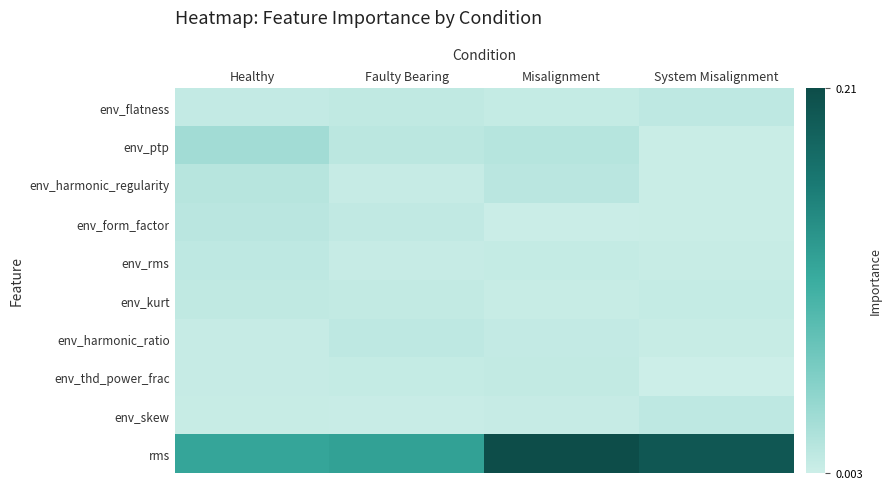

Reading right to left, list all the values displayed in this chart.

env_flatness: System Misalignment=0.0	Misalignment=0.0	Faulty Bearing=0.0	Healthy=0.0
env_ptp: System Misalignment=0.0	Misalignment=0.0	Faulty Bearing=0.0	Healthy=0.0
env_harmonic_regularity: System Misalignment=0.0	Misalignment=0.0	Faulty Bearing=0.0	Healthy=0.0
env_form_factor: System Misalignment=0.0	Misalignment=0.0	Faulty Bearing=0.0	Healthy=0.0
env_rms: System Misalignment=0.0	Misalignment=0.0	Faulty Bearing=0.0	Healthy=0.0
env_kurt: System Misalignment=0.0	Misalignment=0.0	Faulty Bearing=0.0	Healthy=0.0
env_harmonic_ratio: System Misalignment=0.0	Misalignment=0.0	Faulty Bearing=0.0	Healthy=0.0
env_thd_power_frac: System Misalignment=0.0	Misalignment=0.0	Faulty Bearing=0.0	Healthy=0.0
env_skew: System Misalignment=0.0	Misalignment=0.0	Faulty Bearing=0.0	Healthy=0.0
rms: System Misalignment=0.2	Misalignment=0.2	Faulty Bearing=0.1	Healthy=0.1